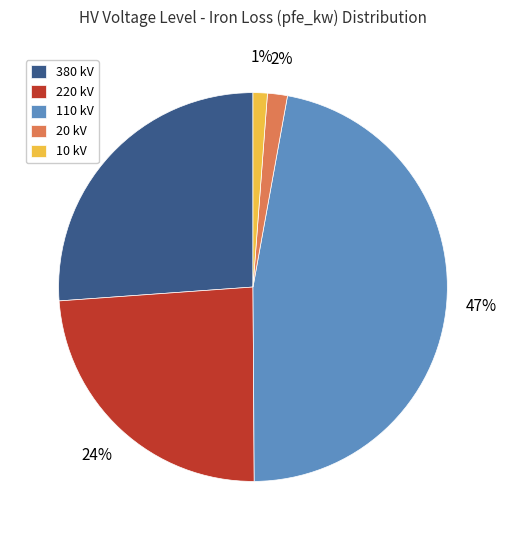

True or false: 220 kV accounts for 24% of the total.

True